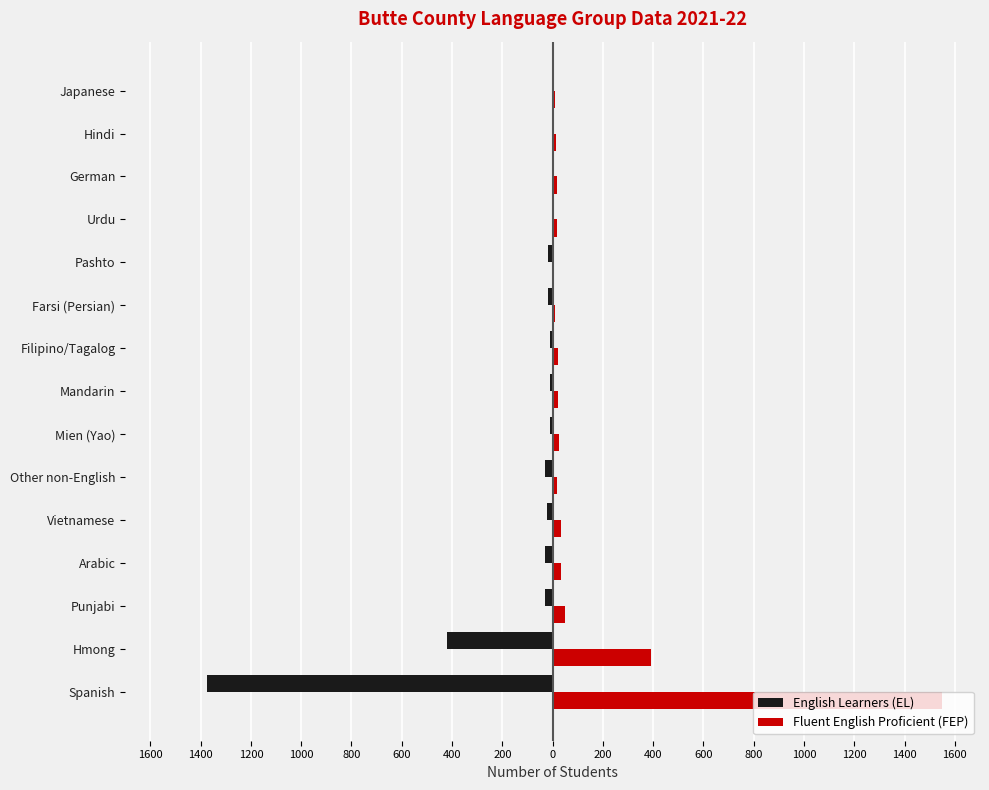

What are all the series names shown in the legend?

English Learners (EL), Fluent English Proficient (FEP)